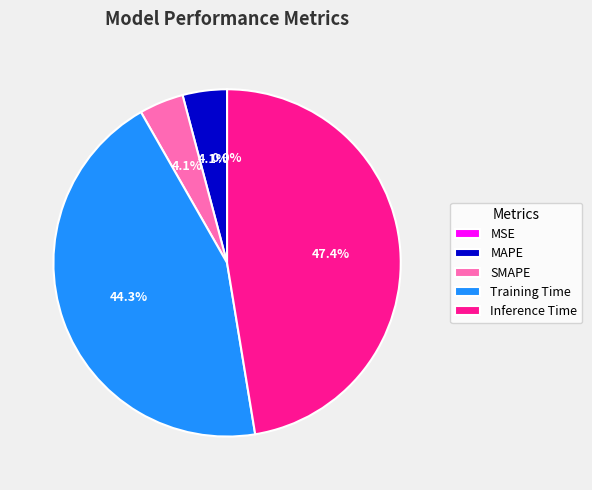

Combined, do Training Time and MAPE account for over 50%?

No